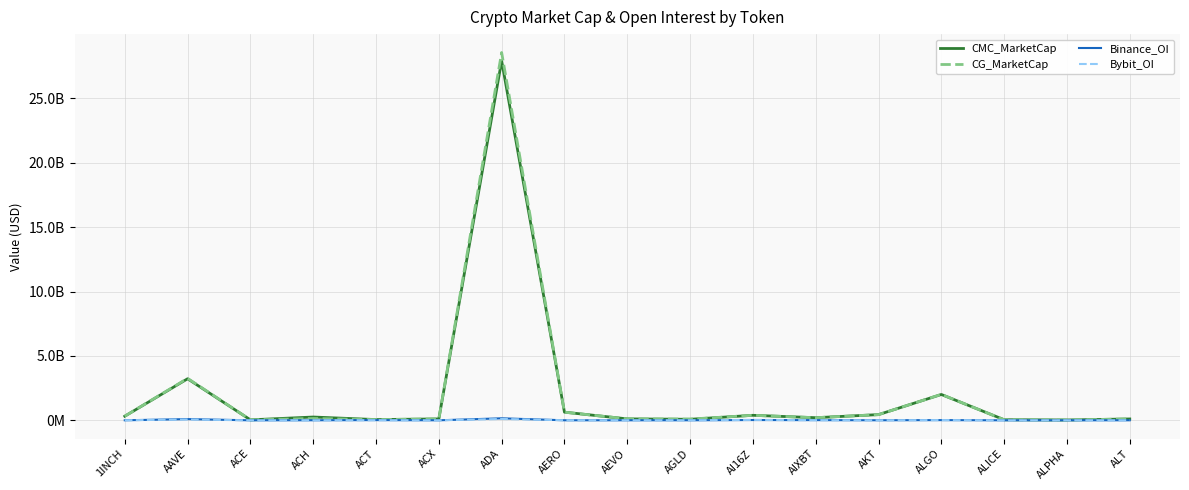

True or false: Bybit_OI and CMC_MarketCap cross at least once.

False